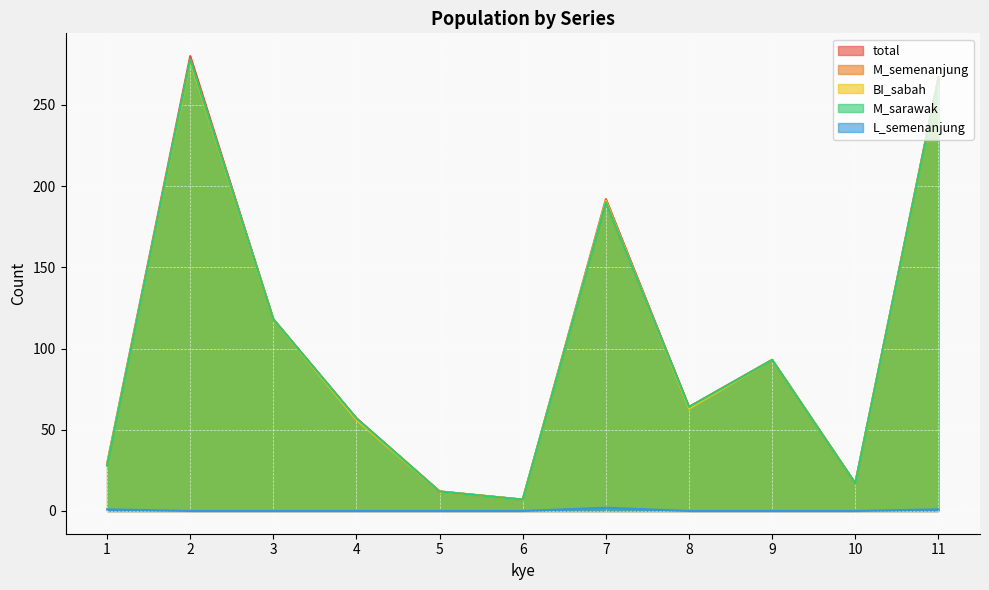

Reading left to right, transcribe all the data shown in this chart.

total: 29	280	118	57	12	7	192	64	93	17	267
M_semenanjung: 28	278	118	57	12	7	190	64	93	17	266
BI_sabah: 29	277	118	56	12	7	191	63	93	17	266
M_sarawak: 28	278	118	57	12	7	190	64	93	17	266
L_semenanjung: 1	0	0	0	0	0	2	0	0	0	1